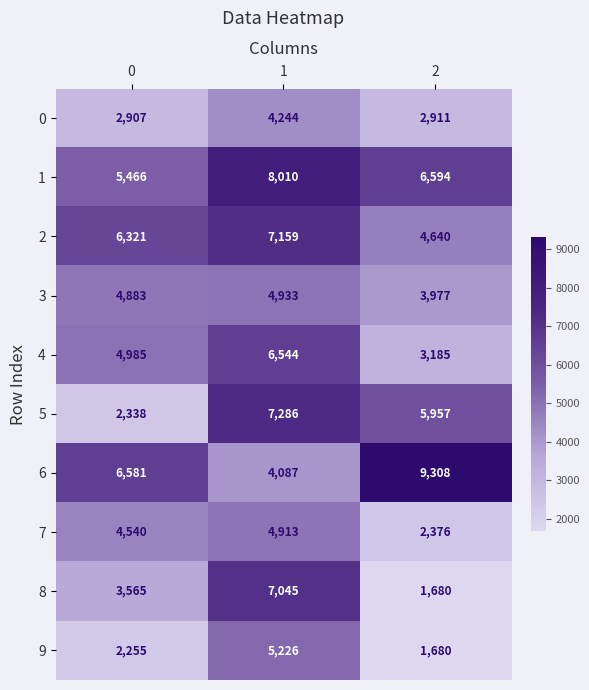

Which category has the highest value across all series?

2